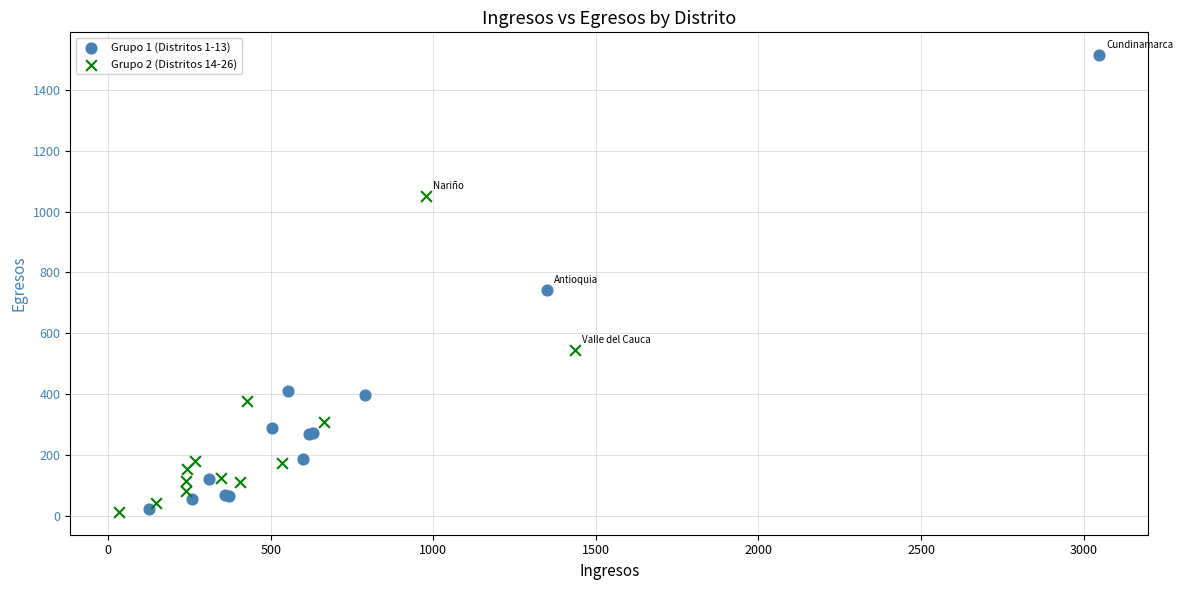

Which series has the largest Y range (max minus min)?

Grupo 1 (Distritos 1-13)